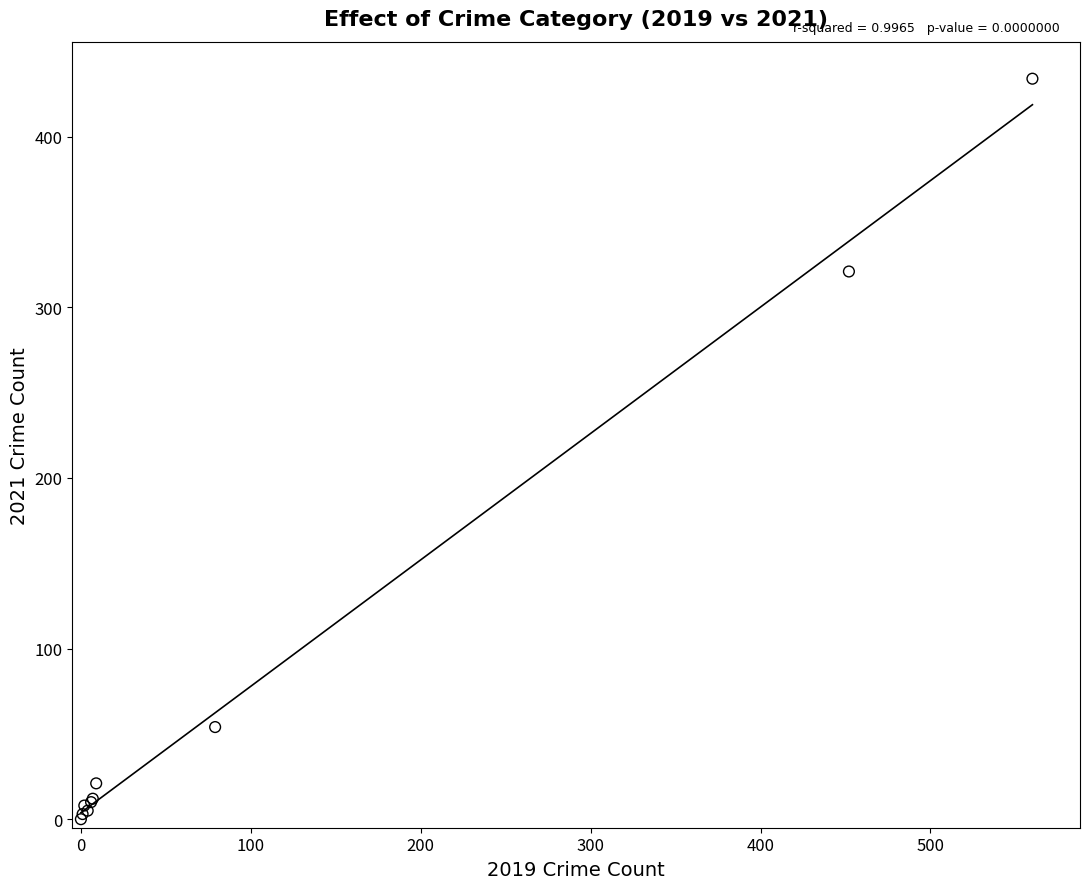

What Y value in the scatter plot is closest to 217?

321